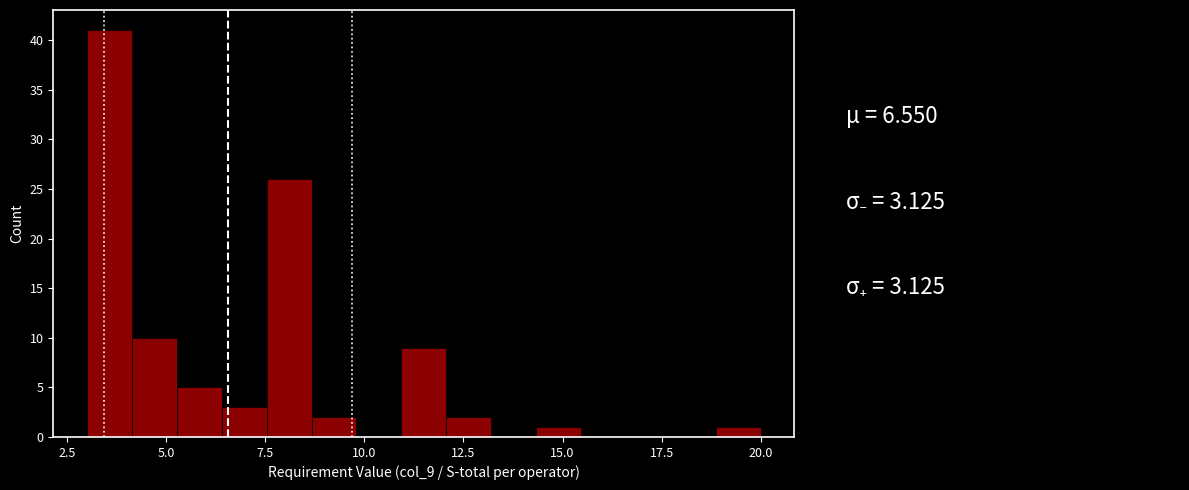

Read against the x-axis, roughly where is the centre of the tallest bar?

3.5